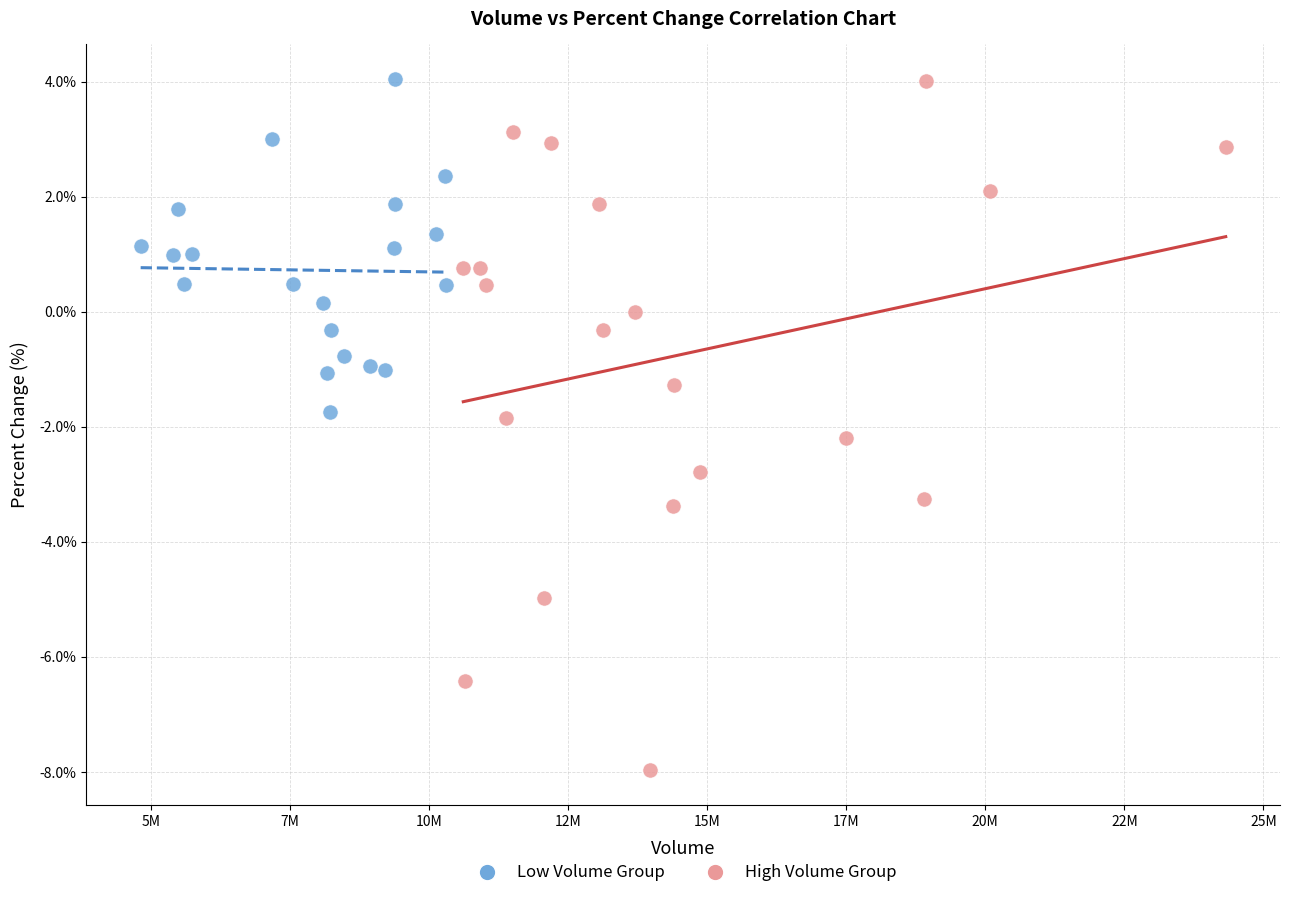

What are all the series names shown in the legend?

Low Volume Group, High Volume Group